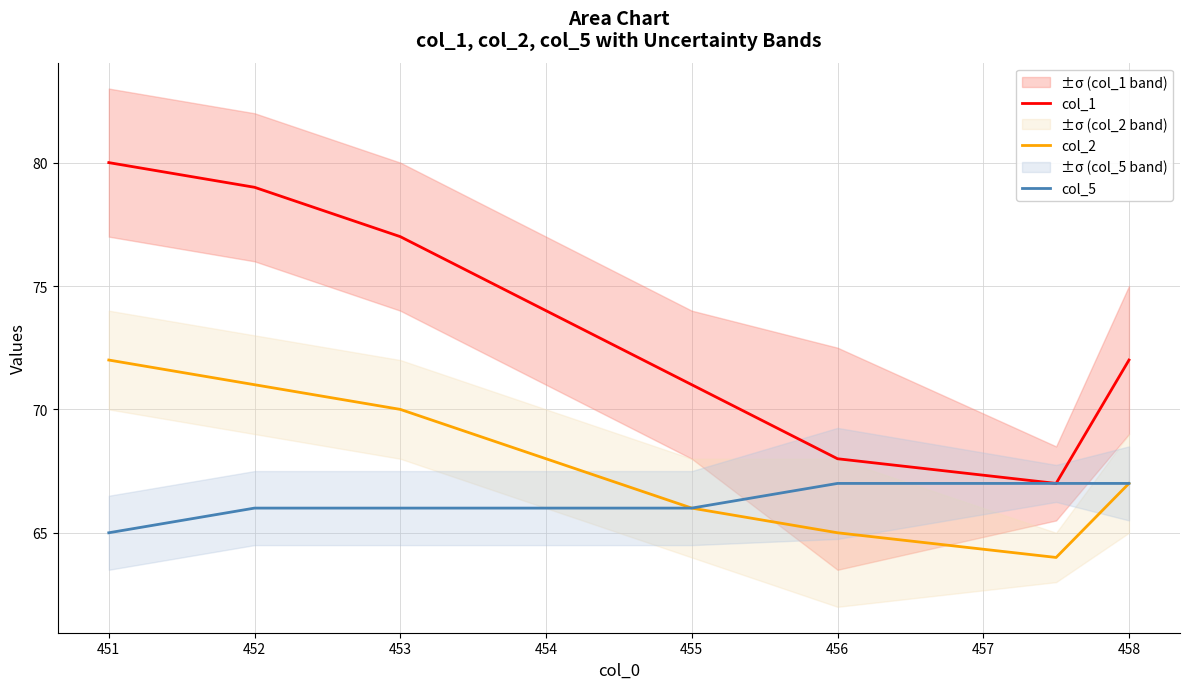

What is the difference between the second highest and minimum values in the col_2 series?

7